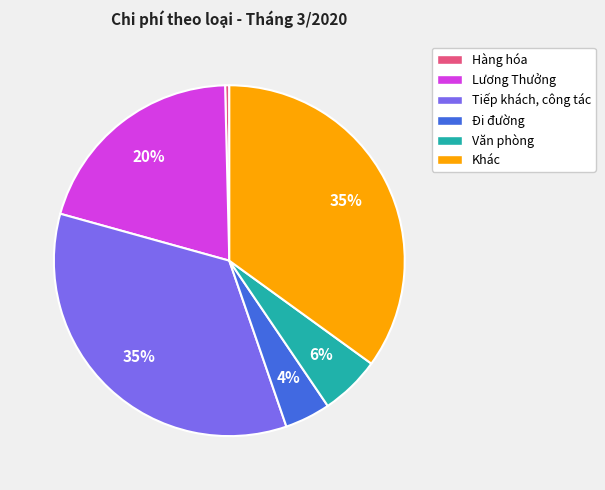

True or false: Lương Thưởng accounts for 30% of the total.

False